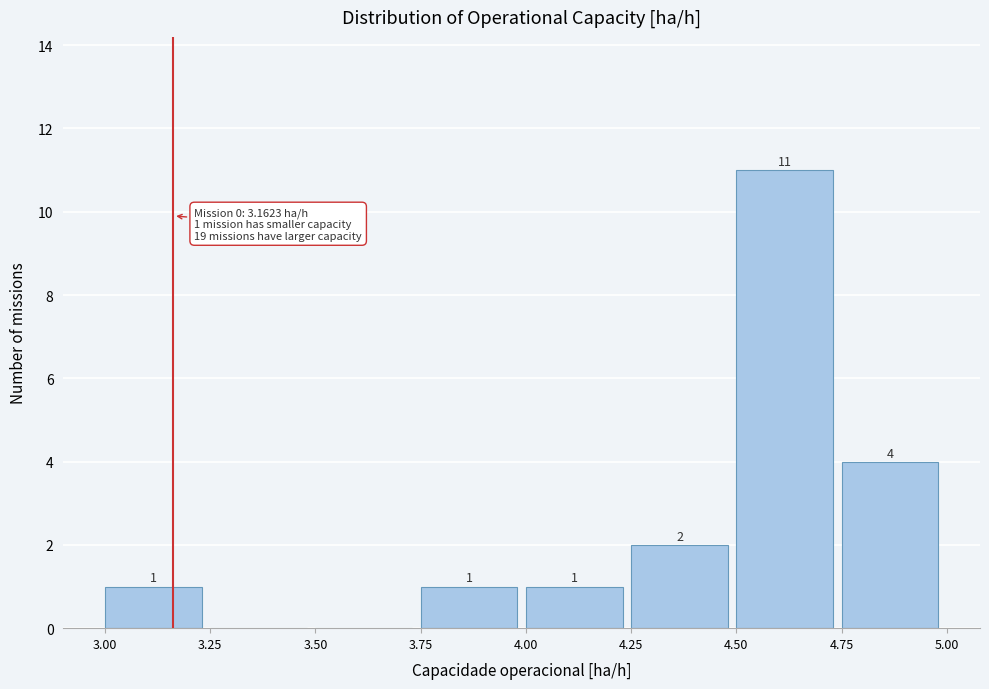

Over which range of the x-axis is the bar tallest?

4.50 to 4.75